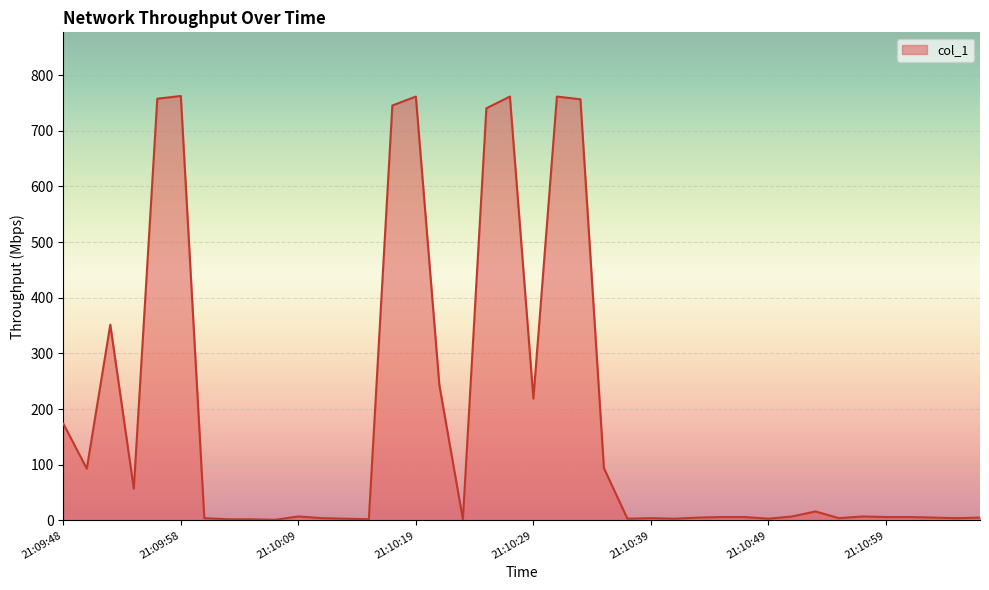

What is the maximum value shown in the chart?

762.5